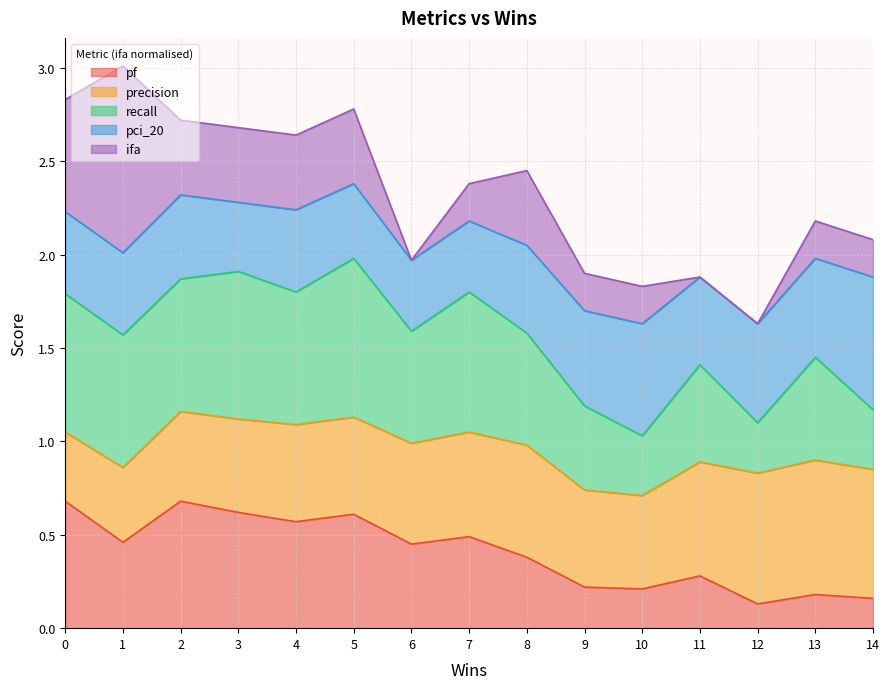

What is the total value across all series at 12?

1.6